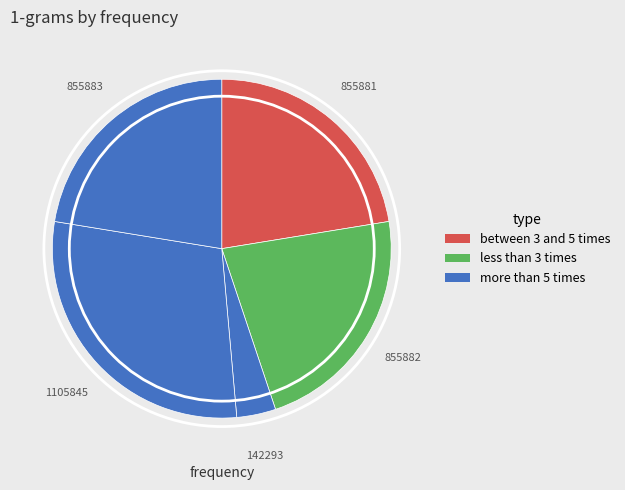

Count the number of slices in the pie.

5